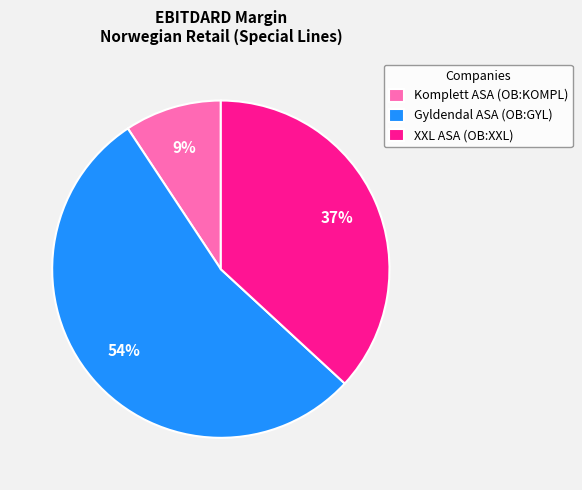

To the nearest percent, what is the difference between the largest and smallest slice percentages?

45%